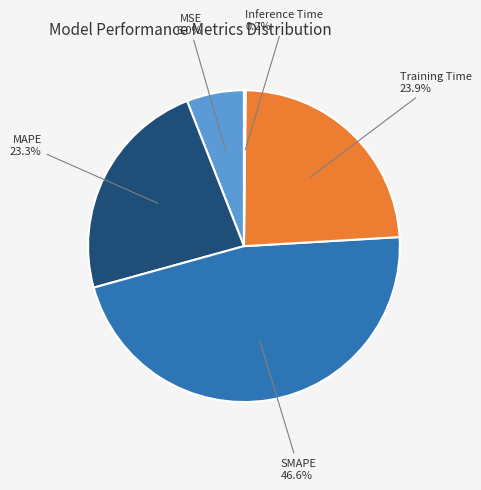

To the nearest percent, what is the average slice percentage?

20%